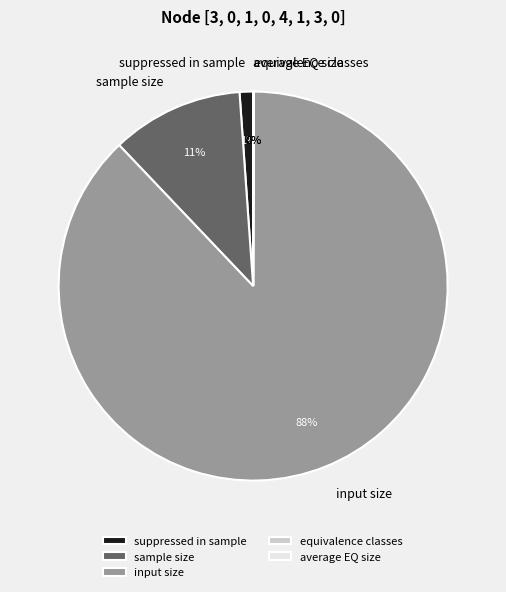

Between sample size and suppressed in sample, which is larger?

sample size